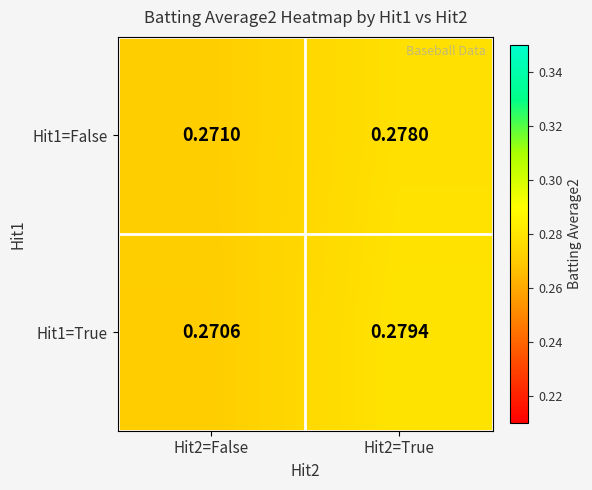

List the series in order of their peak value, highest first.

Hit1=True, Hit1=False